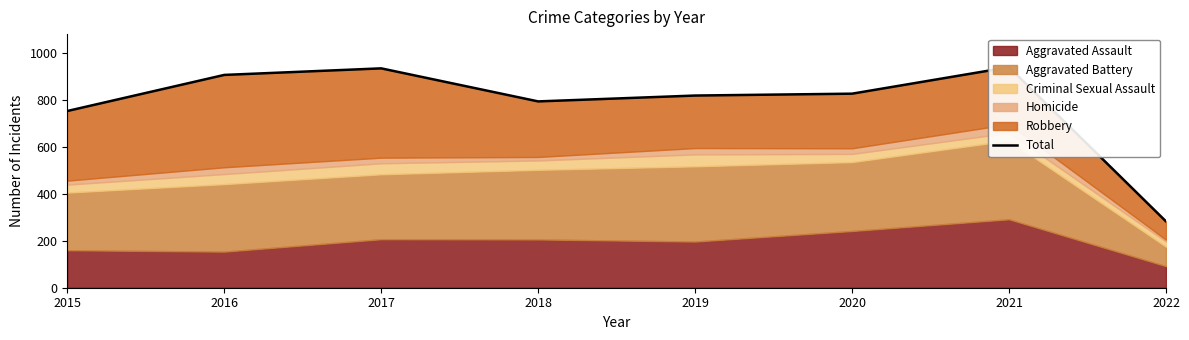

What is the maximum value shown in the chart?

941